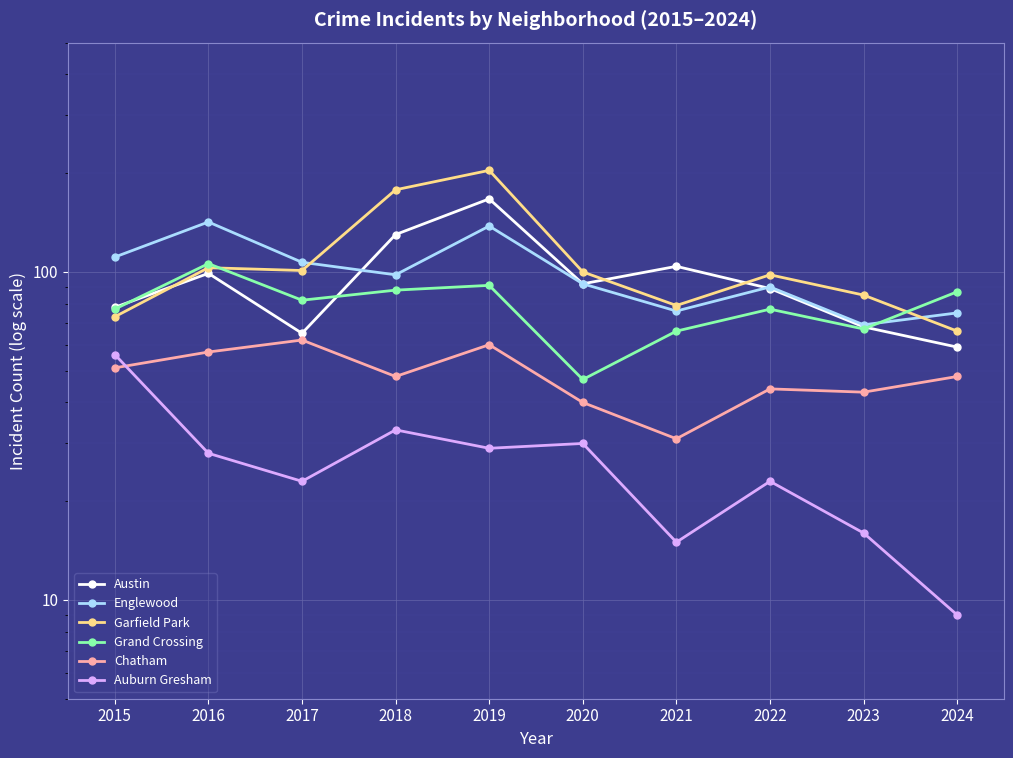

Reading left to right, what are all the values shown in this chart?

Austin: 78	99	65	130	167	92	104	89	68	59
Englewood: 111	142	107	98	138	92	76	90	69	75
Garfield Park: 73	103	101	178	204	100	79	98	85	66
Grand Crossing: 77	106	82	88	91	47	66	77	67	87
Chatham: 51	57	62	48	60	40	31	44	43	48
Auburn Gresham: 56	28	23	33	29	30	15	23	16	9